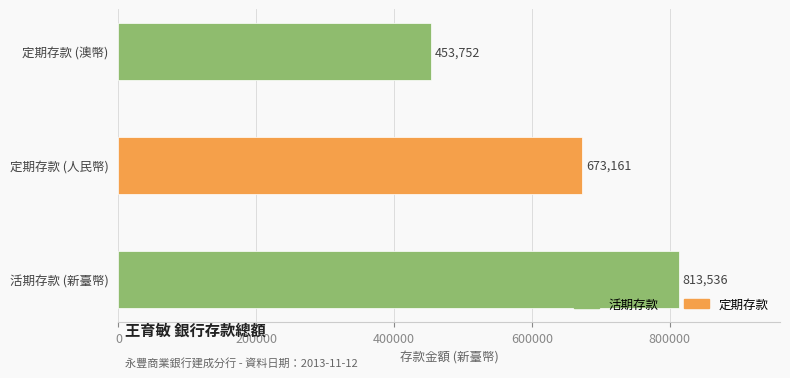

What is the smallest value displayed?

453751.6